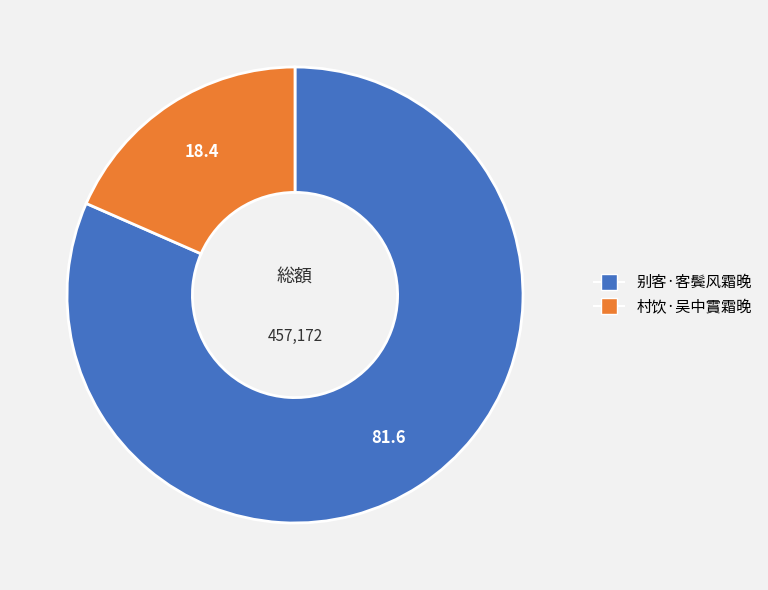

Rank the categories by value from lowest to highest.

村饮·吴中霣霜晚, 别客·客鬓风霜晚